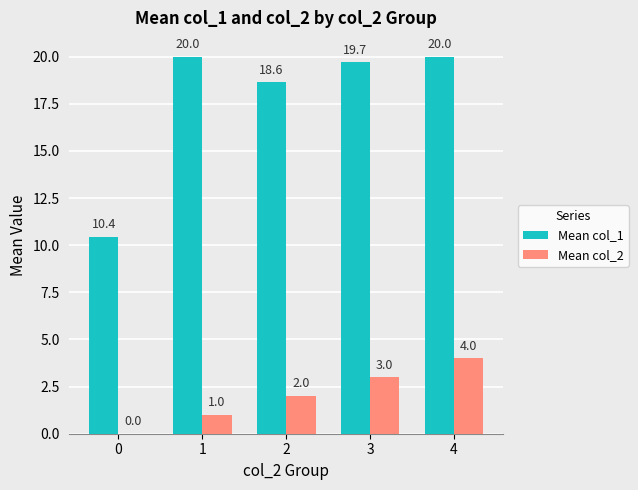

What is the sum of the Mean col_2 values at 2 and 4?

6.0